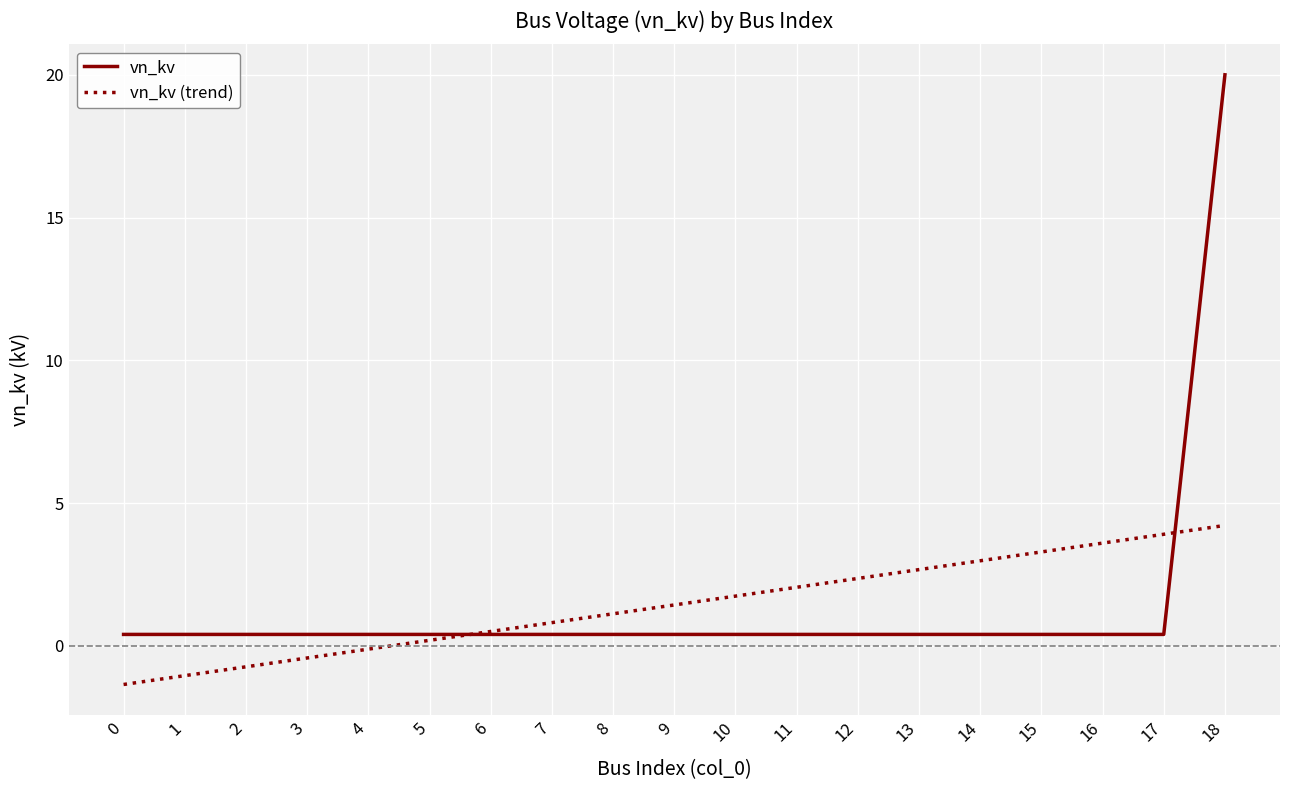

What is the difference between the maximum and minimum values in the vn_kv series?

19.6